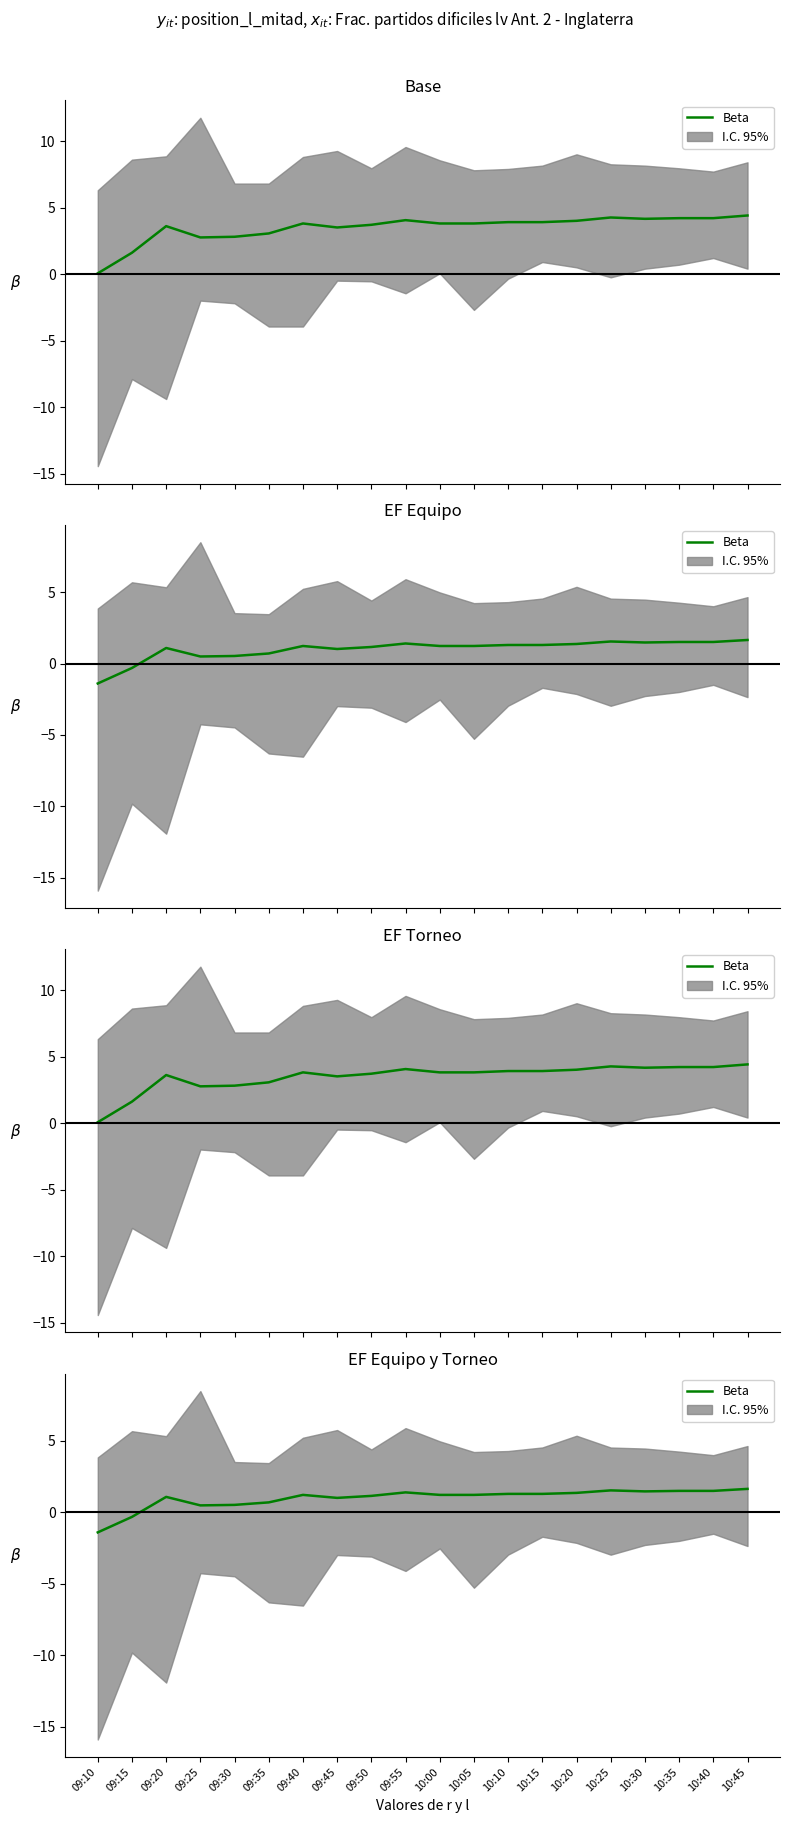

True or false: the data shows 0.2 at 09:25.

False